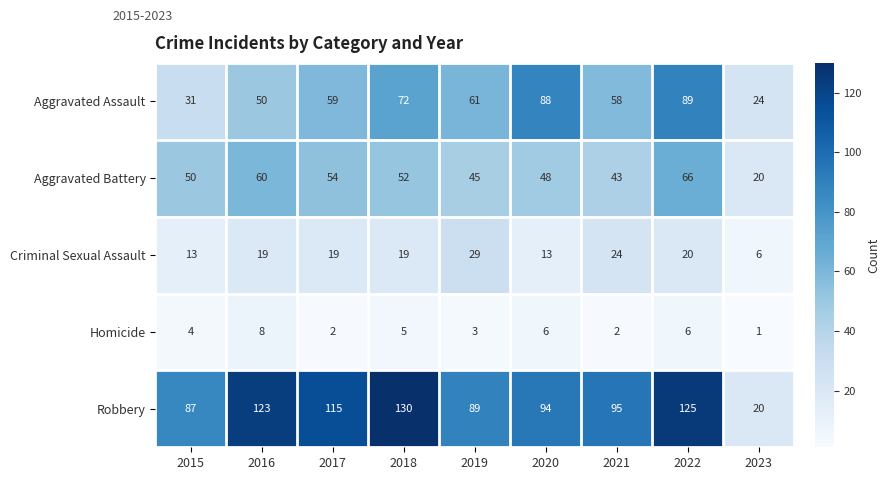

At which label is Aggravated Assault closest to 56?

2021